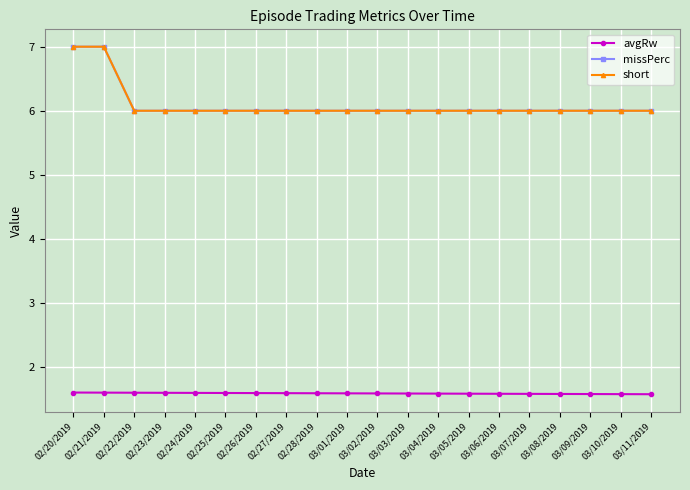

Does the chart have visible grid lines?

Yes